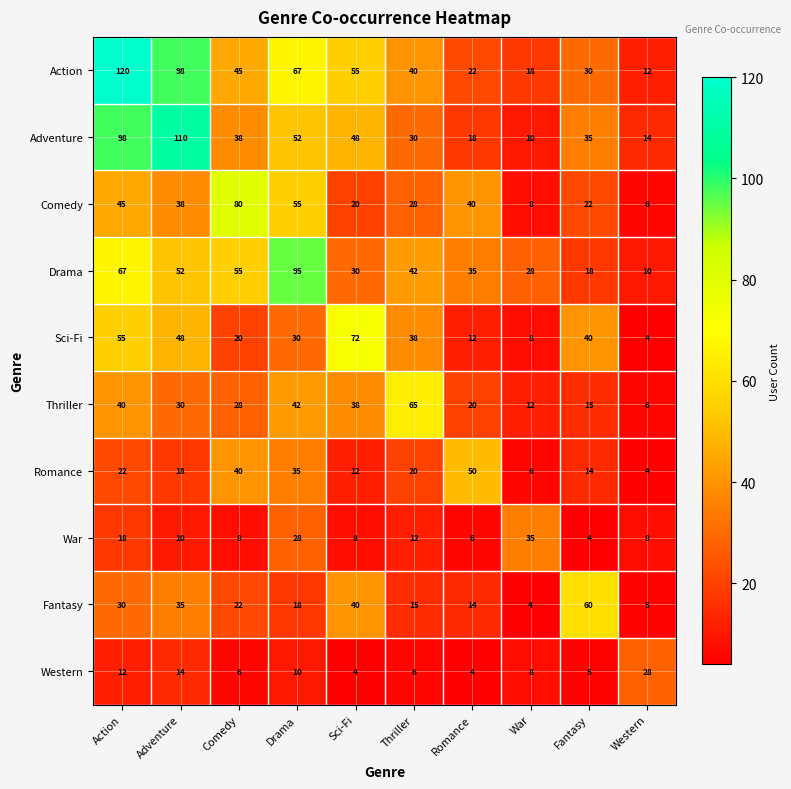

What is the spread (max minus min) of values at Action?

108